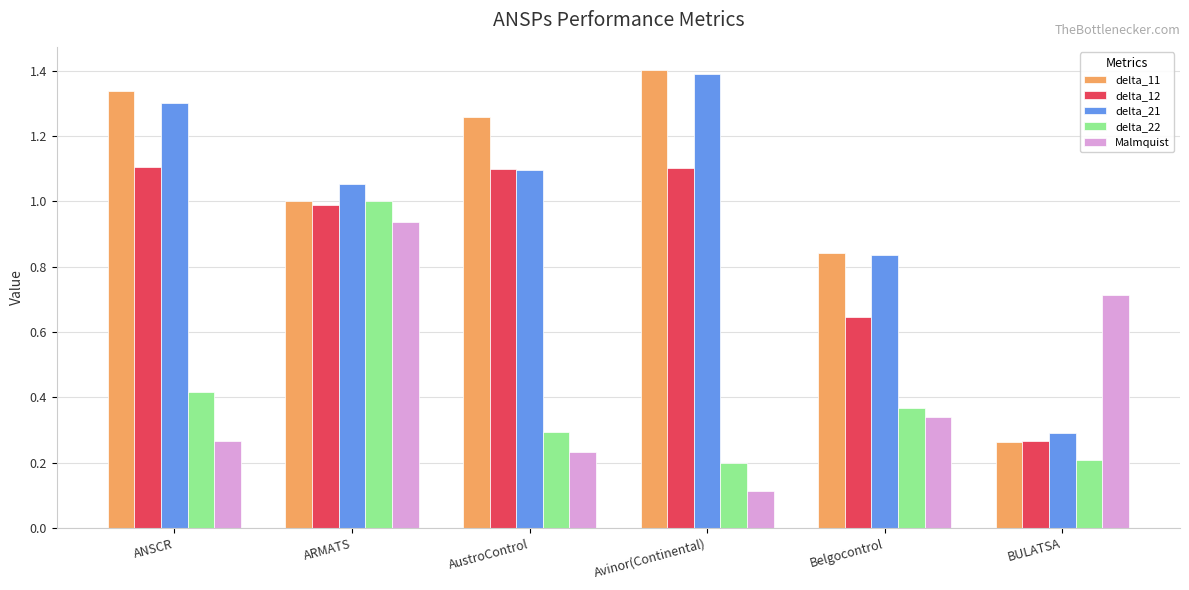

Does the chart contain stacked bars?

No